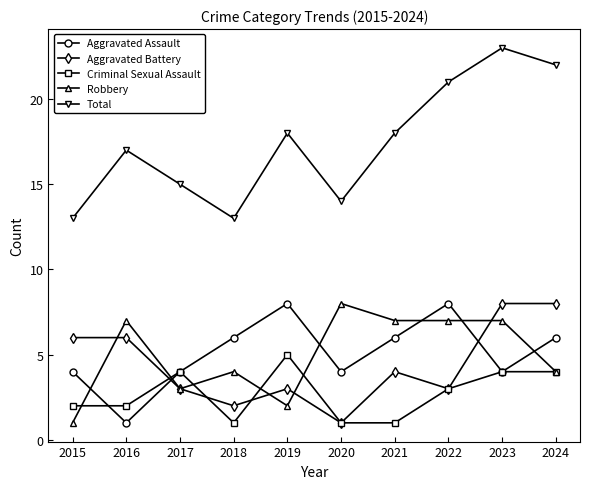

Reading left to right, what are all the values shown in this chart?

Aggravated Assault: 4	1	4	6	8	4	6	8	4	6
Aggravated Battery: 6	6	3	2	3	1	4	3	8	8
Criminal Sexual Assault: 2	2	4	1	5	1	1	3	4	4
Robbery: 1	7	3	4	2	8	7	7	7	4
Total: 13	17	15	13	18	14	18	21	23	22